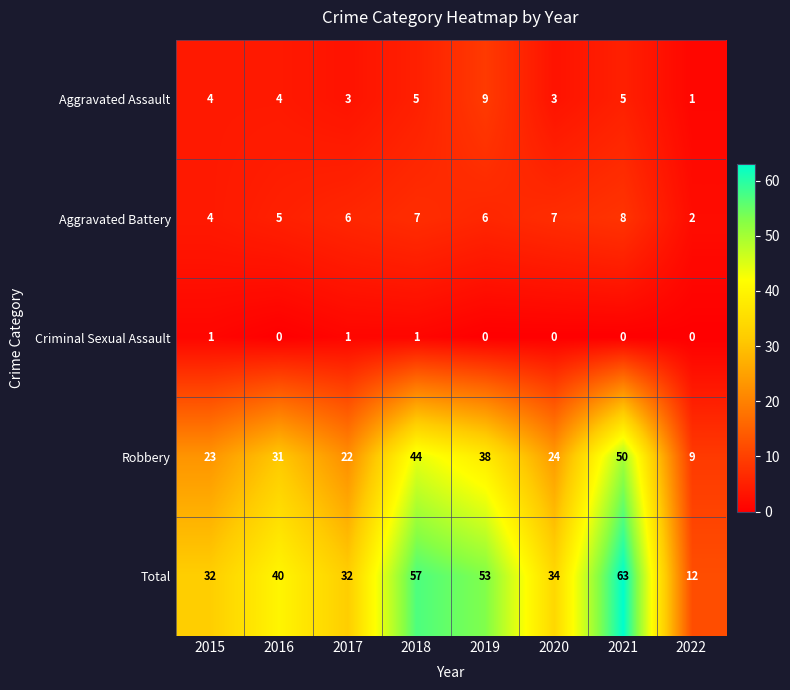

How many categories are shown in the chart?

8